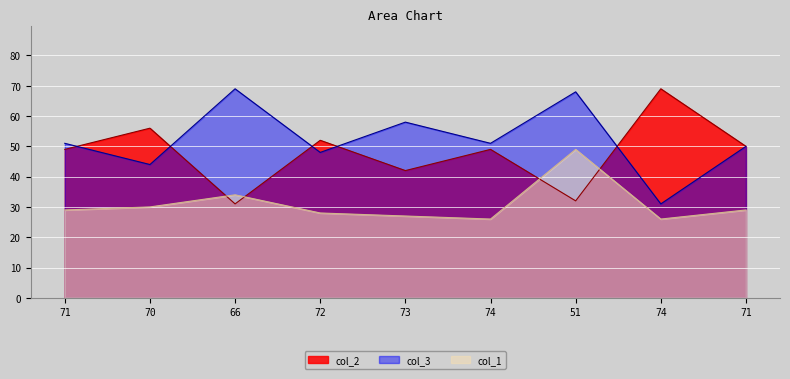

True or false: col_1 and col_3 intersect in this chart.

False